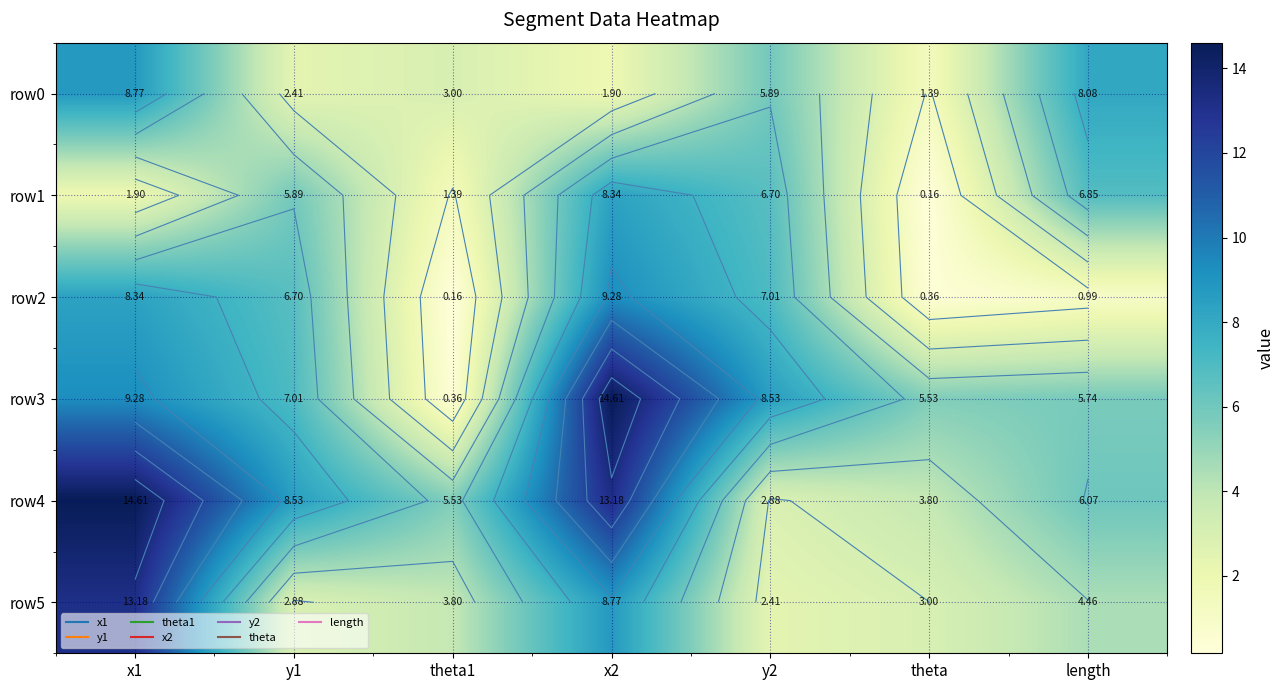

Which series has the widest spread of values?

row3